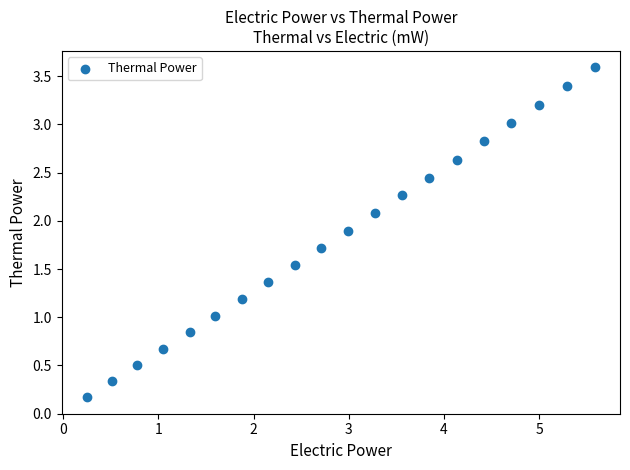

What is the range of Y values (max minus min)?

3.4